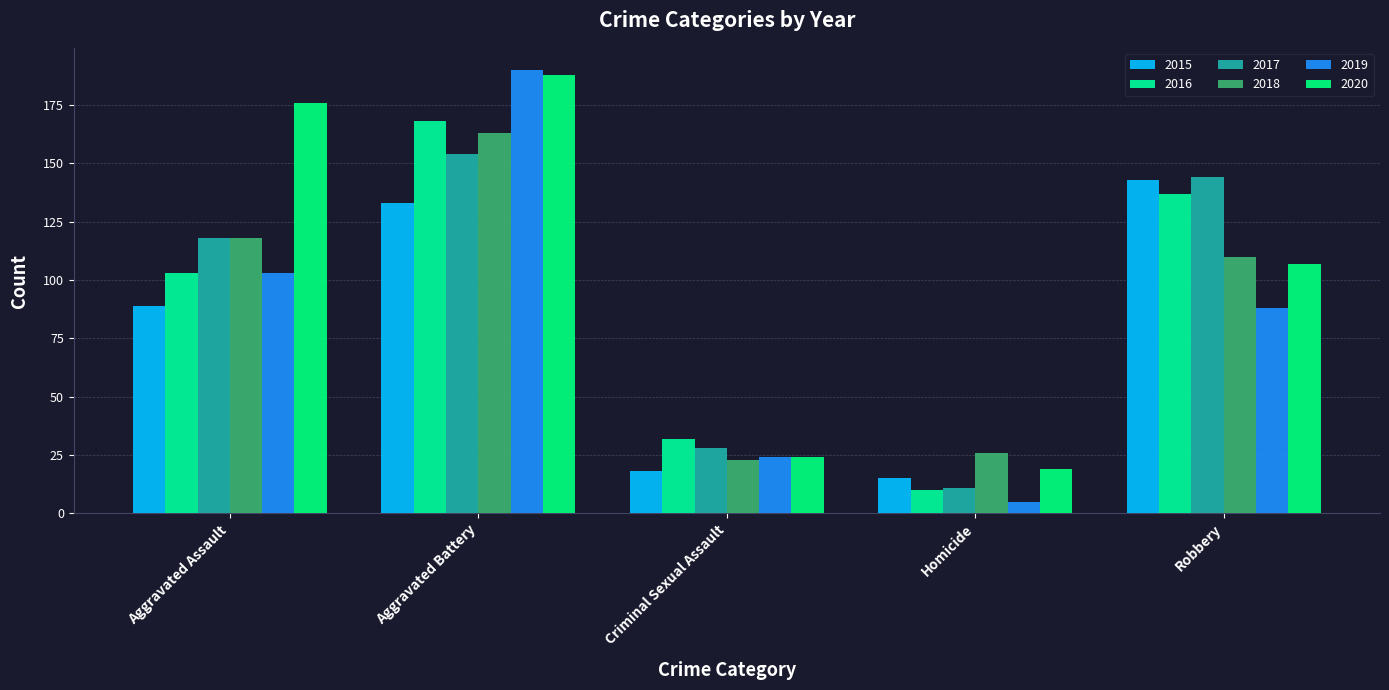

What is the sum of the 2016 values at Robbery and Aggravated Battery?

305